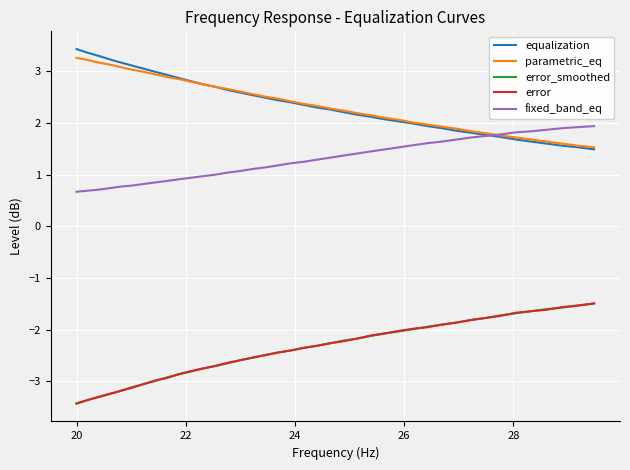

What is the minimum value shown in the chart?

-3.4